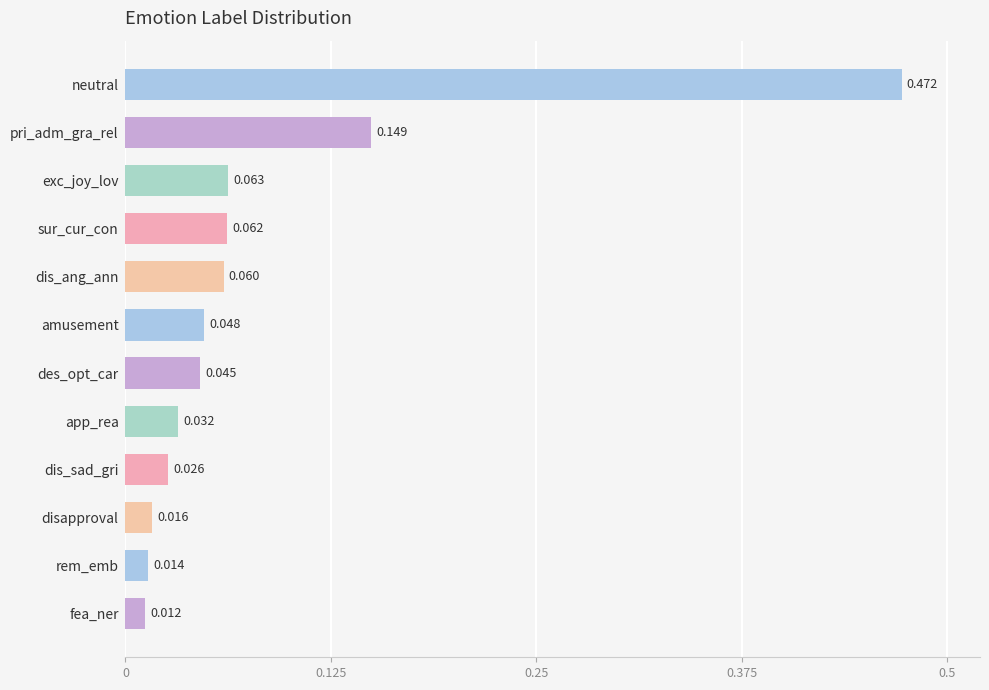

Between sur_cur_con and dis_ang_ann, which is larger?

sur_cur_con